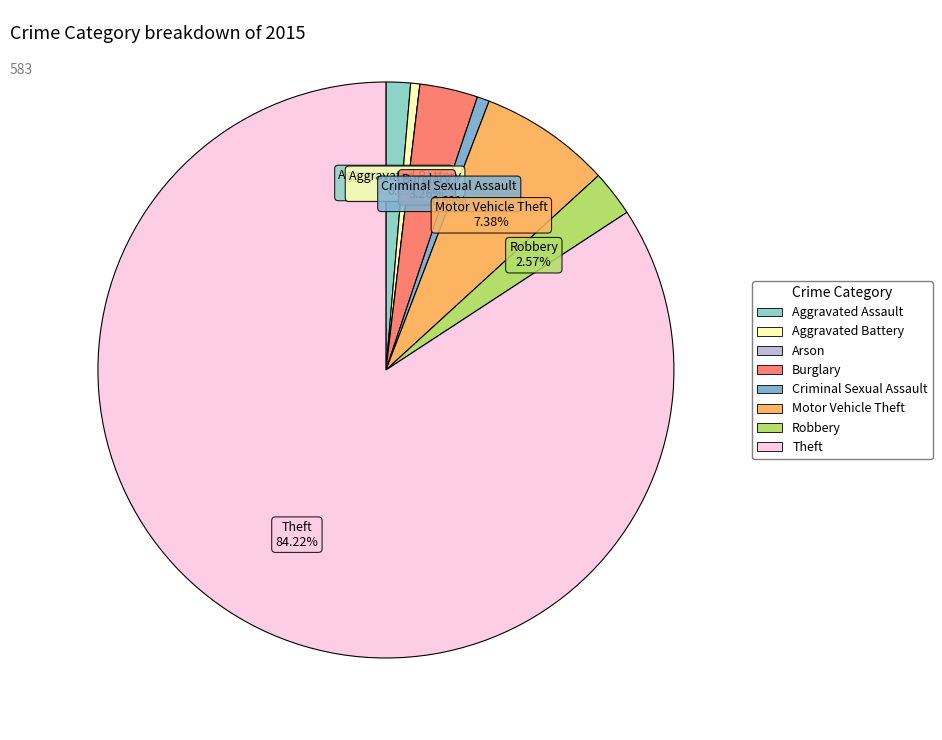

To the nearest percent, what percentage of the pie is Aggravated Battery?

1%